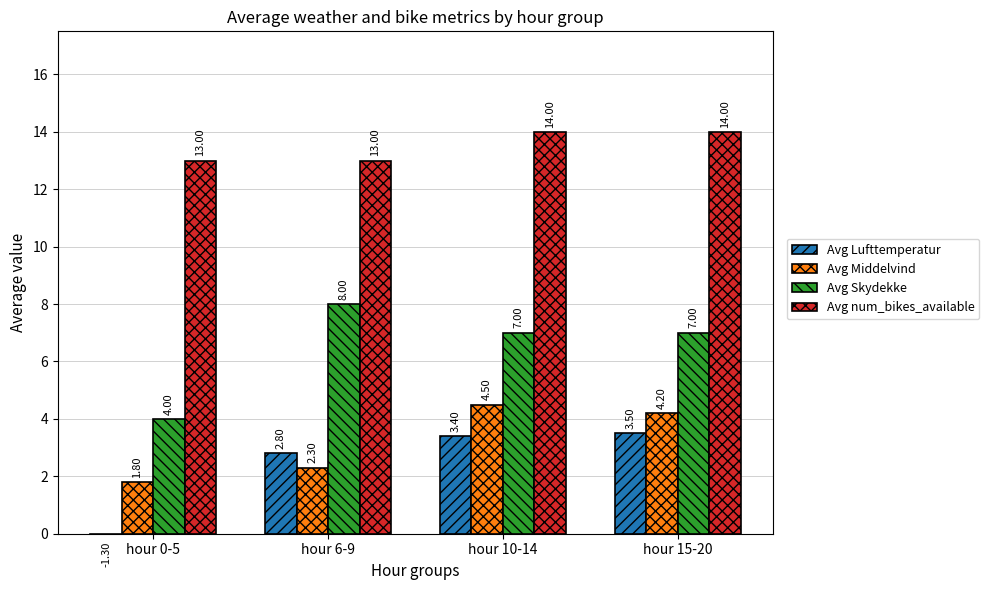

How many Avg num_bikes_available values are between 13 and 14?

4